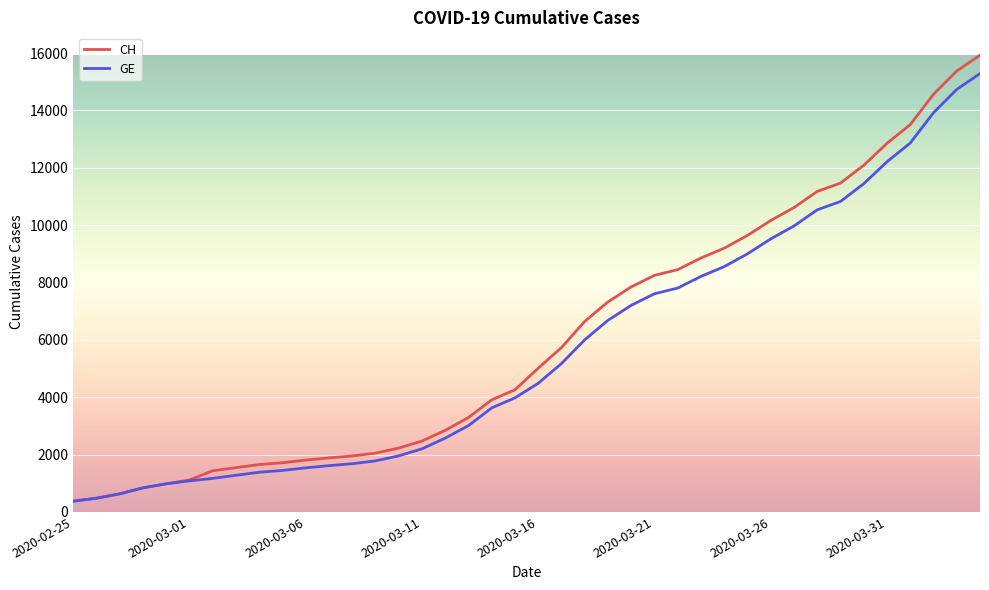

How many lines are shown in the chart?

2